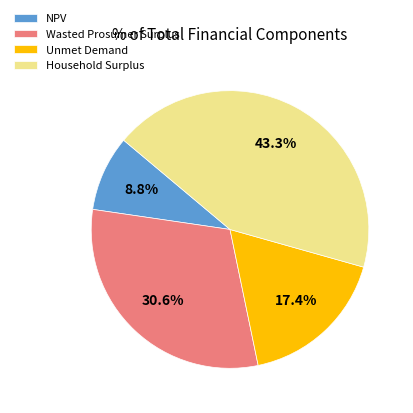

How many slices are in this pie chart?

4